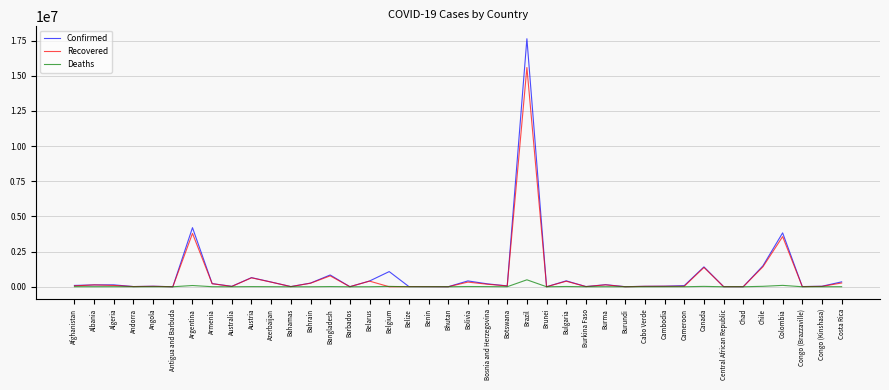

What is the lowest value of the Deaths series?

1